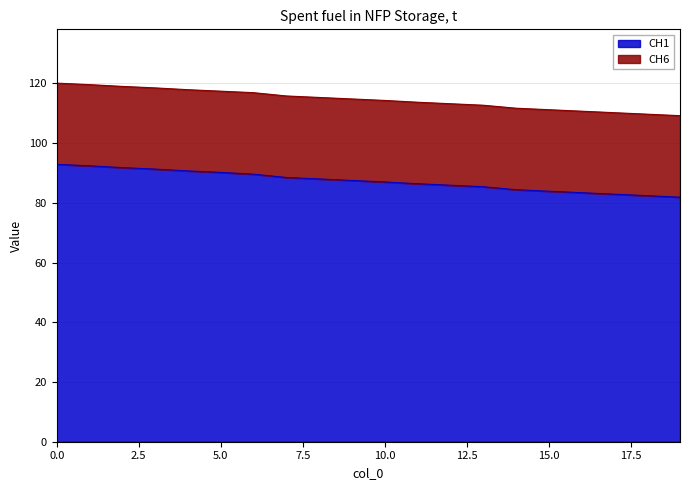

What is the average value?

87.3